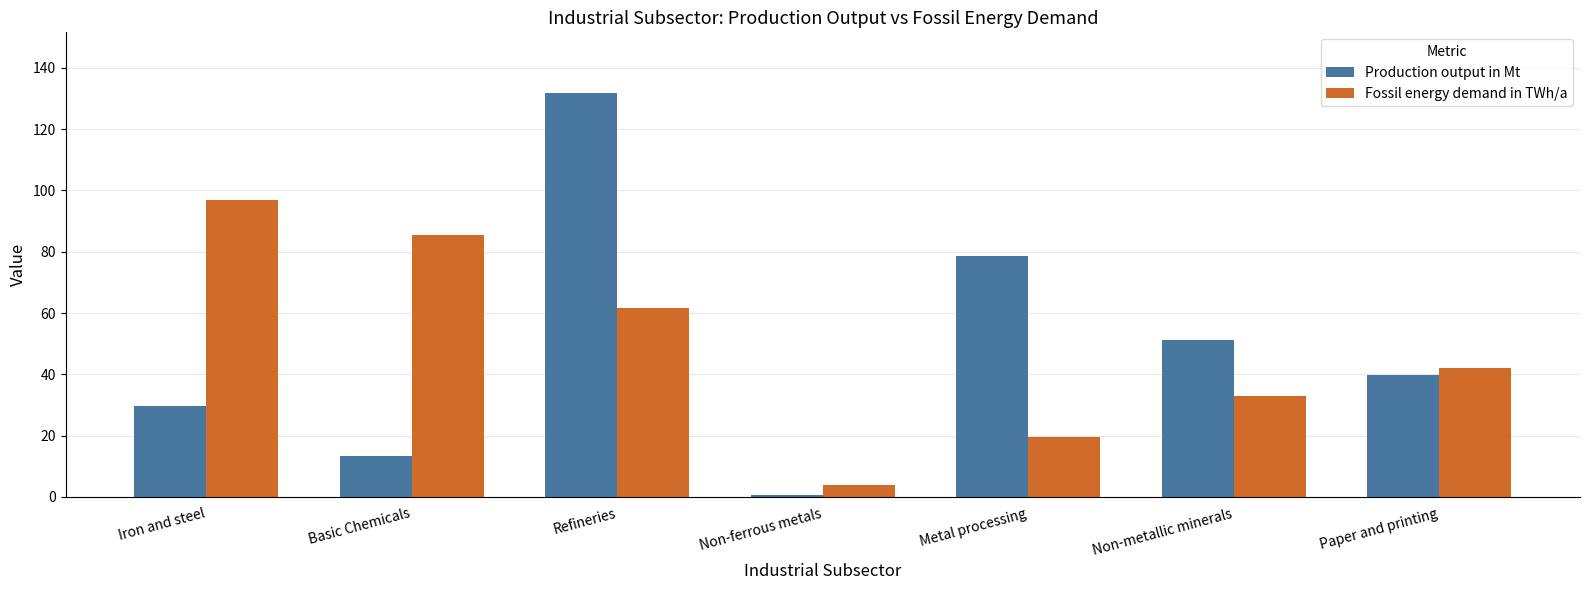

Which category has the lowest value in the Fossil energy demand in TWh/a series?

Non-ferrous metals